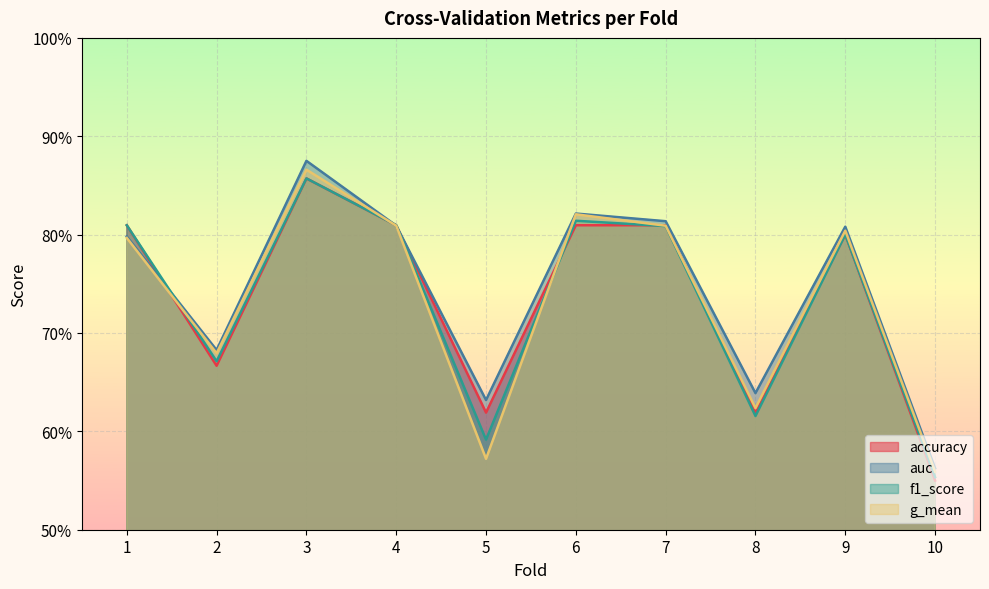

What are all the series names shown in the legend?

accuracy, auc, f1_score, g_mean